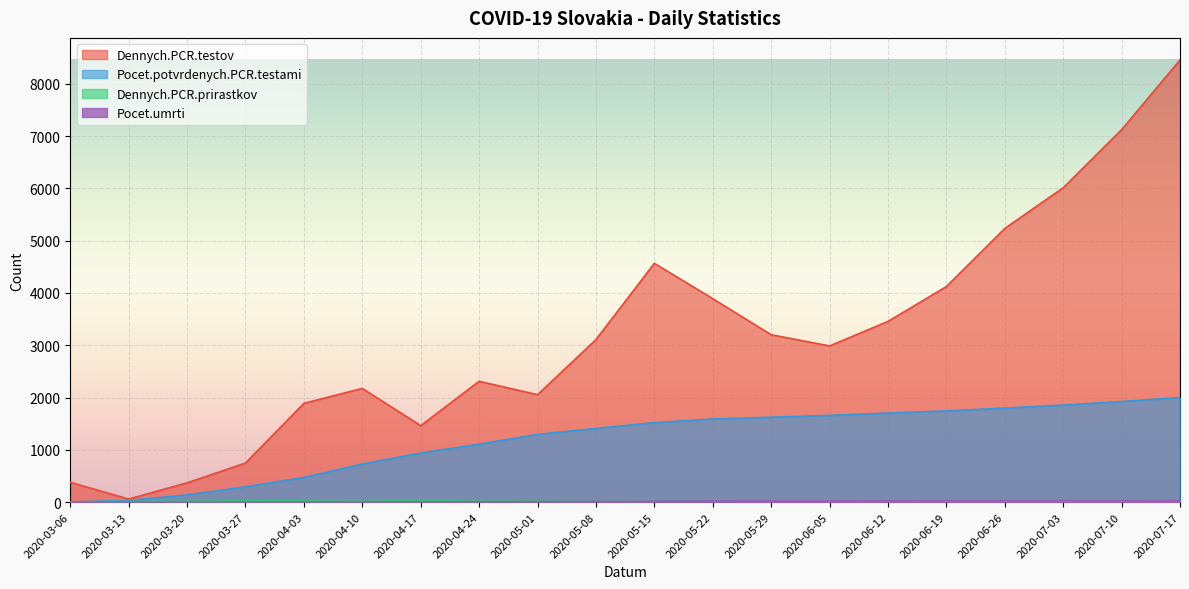

Is it true that Dennych.PCR.testov equals 747 at 2020-03-27?

True